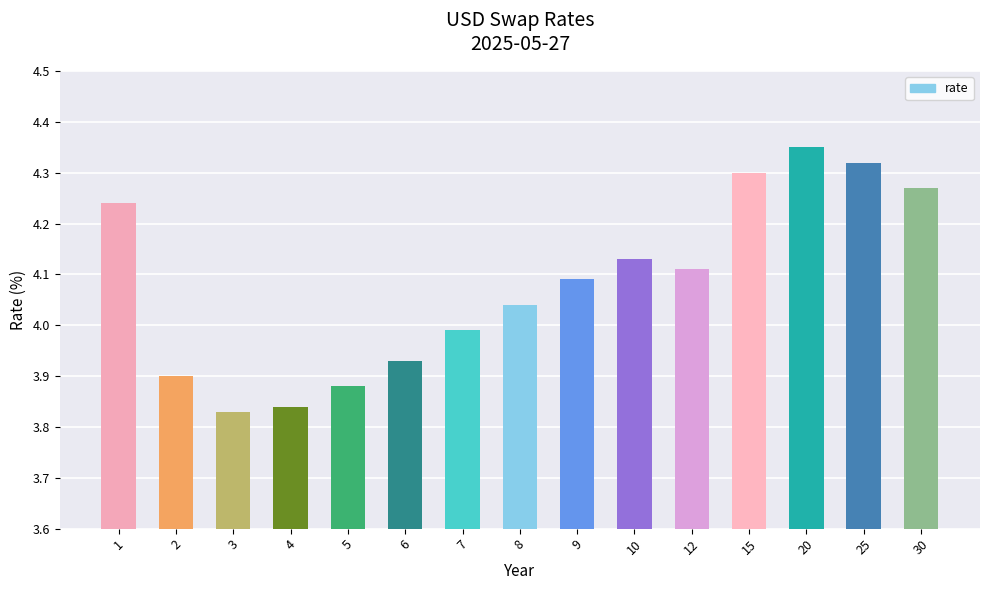

Rank the categories by value from highest to lowest.

20, 25, 15, 30, 1, 10, 12, 9, 8, 7, 6, 2, 5, 4, 3